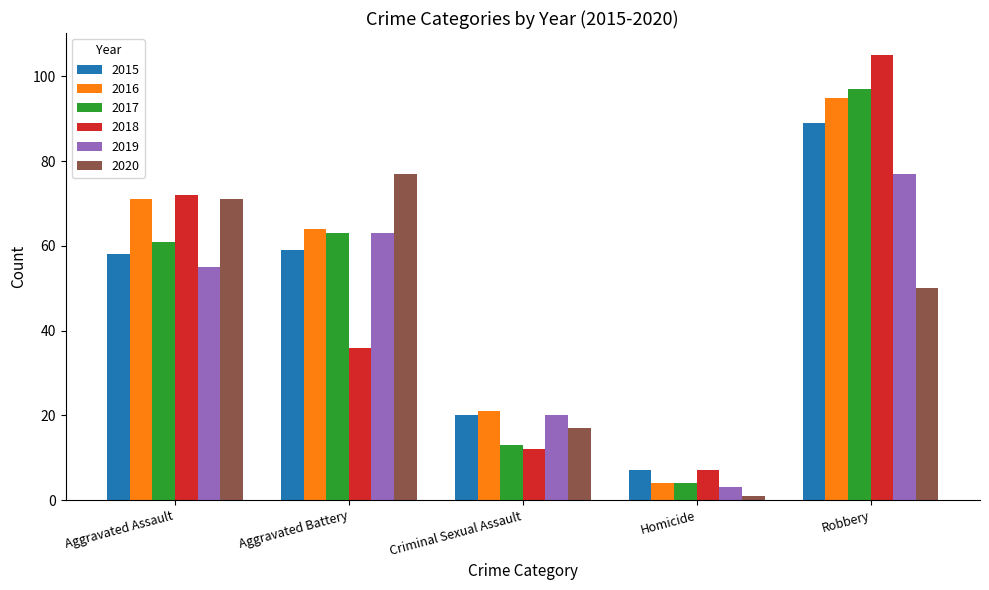

Reading left to right, list all the values displayed in this chart.

2015: Aggravated Assault=58	Aggravated Battery=59	Criminal Sexual Assault=20	Homicide=7	Robbery=89
2016: Aggravated Assault=71	Aggravated Battery=64	Criminal Sexual Assault=21	Homicide=4	Robbery=95
2017: Aggravated Assault=61	Aggravated Battery=63	Criminal Sexual Assault=13	Homicide=4	Robbery=97
2018: Aggravated Assault=72	Aggravated Battery=36	Criminal Sexual Assault=12	Homicide=7	Robbery=105
2019: Aggravated Assault=55	Aggravated Battery=63	Criminal Sexual Assault=20	Homicide=3	Robbery=77
2020: Aggravated Assault=71	Aggravated Battery=77	Criminal Sexual Assault=17	Homicide=1	Robbery=50